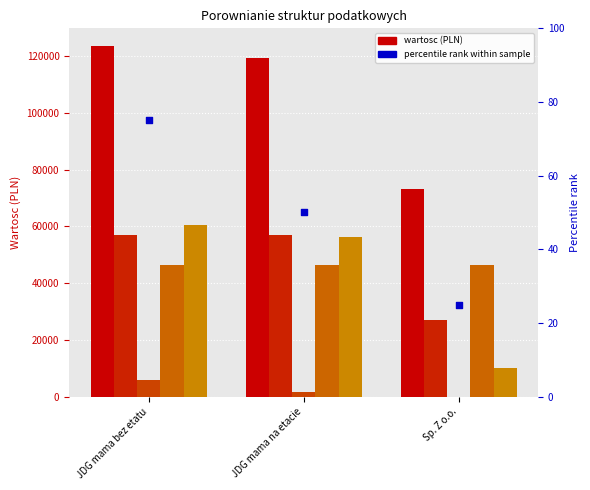

At which category is the sum across all series the highest?

JDG mama bez etatu